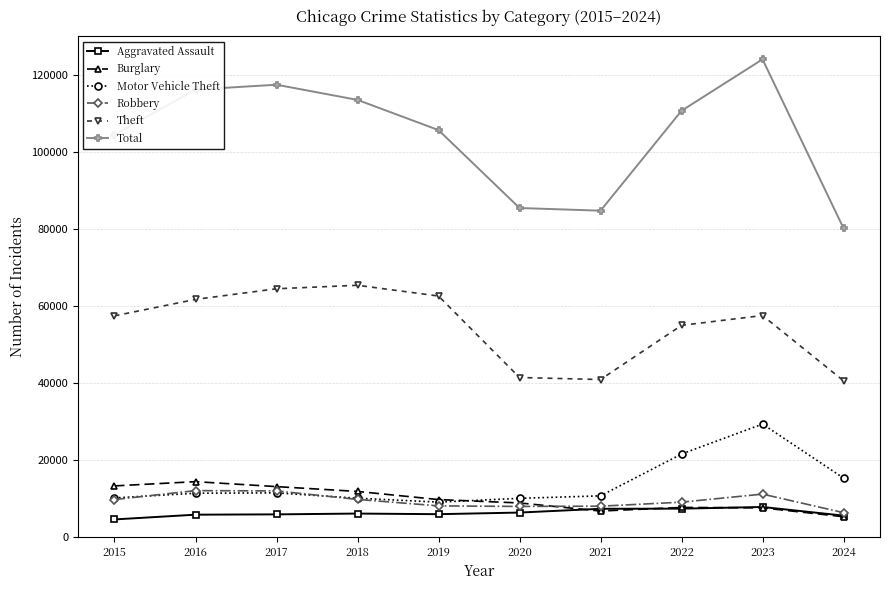

Is it true that Motor Vehicle Theft equals 9959 at 2020?

True